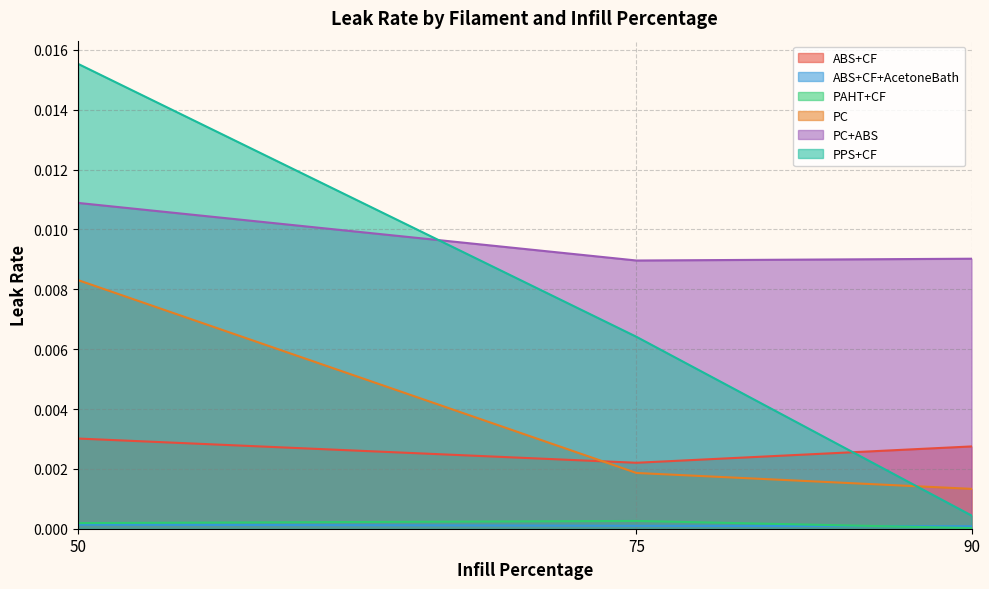

At which label does ABS+CF+AcetoneBath reach its minimum?

90